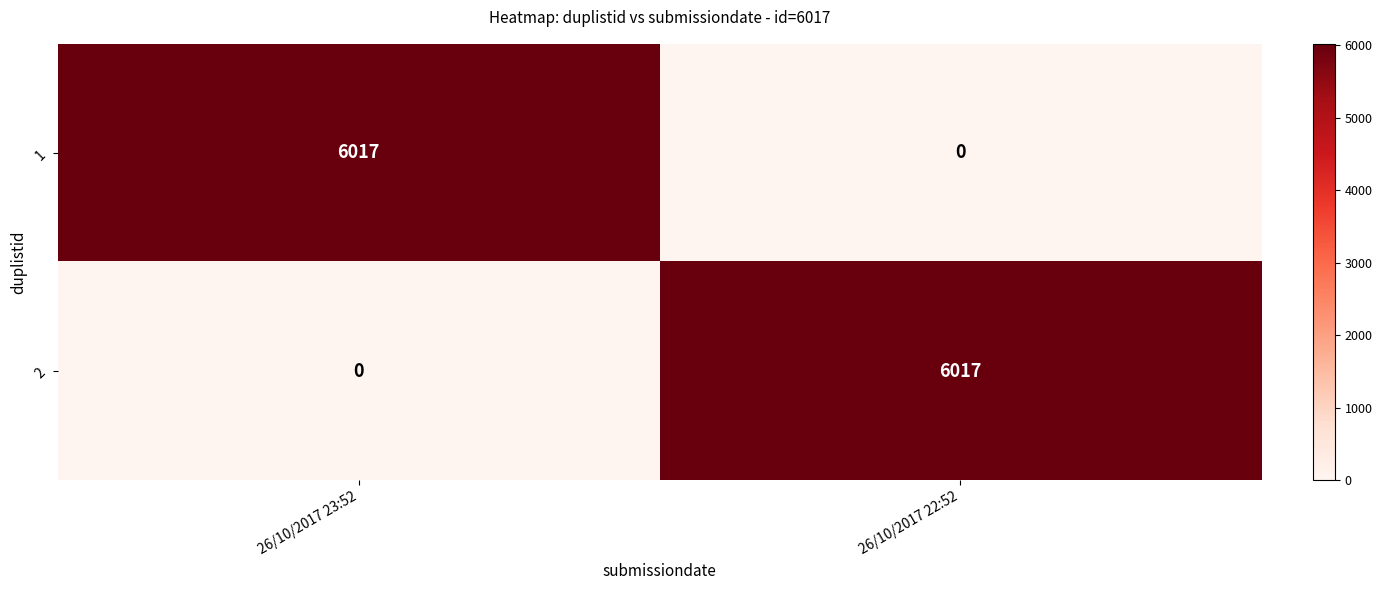

What is the total value across all series at 26/10/2017 22:52?

6017